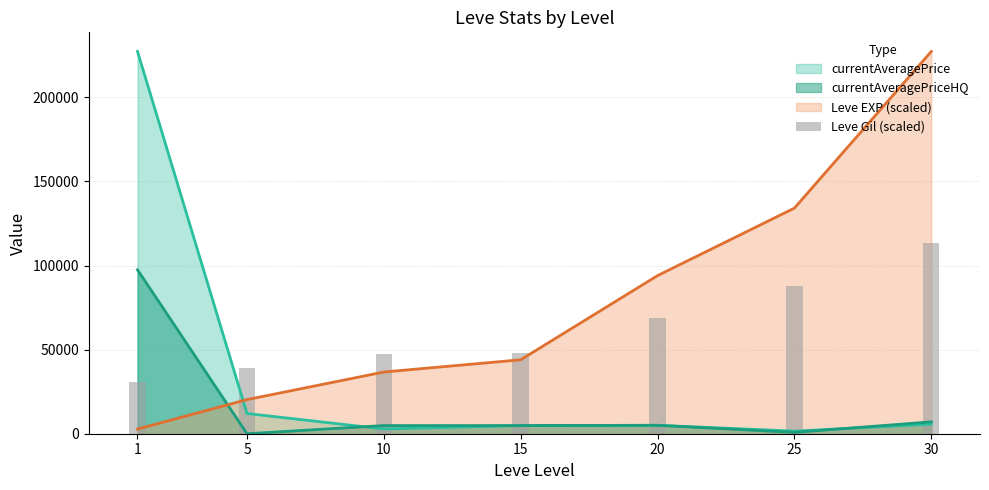

Reading right to left, extract all data points from this chart.

30=113661.2	25=87879.5	20=68751.2	15=48236.7	10=47682.3	5=38811.1	1=31048.9